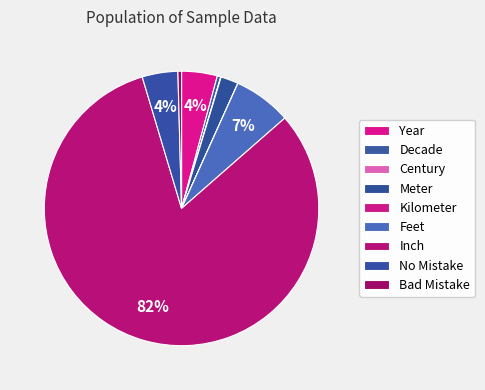

Count the number of slices in the pie.

9